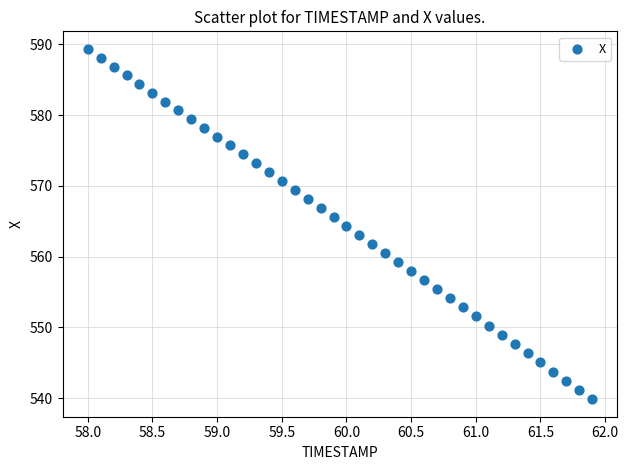

What is the range of X values (max minus min)?

3.9